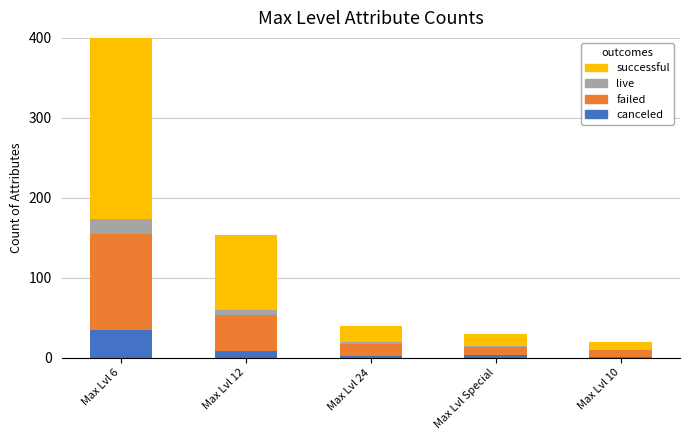

At which category is the sum across all series the highest?

Max Lvl 6